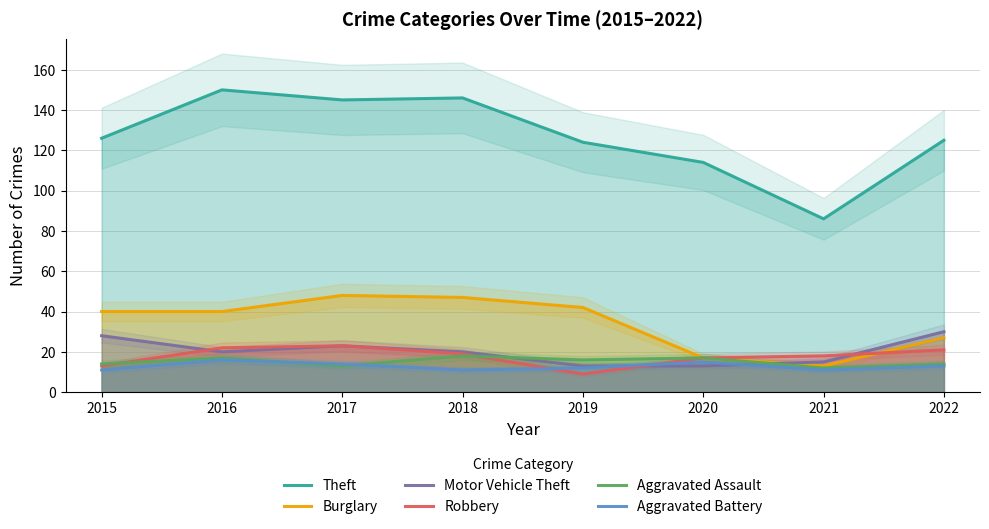

What is the difference between the maximum and second lowest values in the Aggravated Assault series?

5